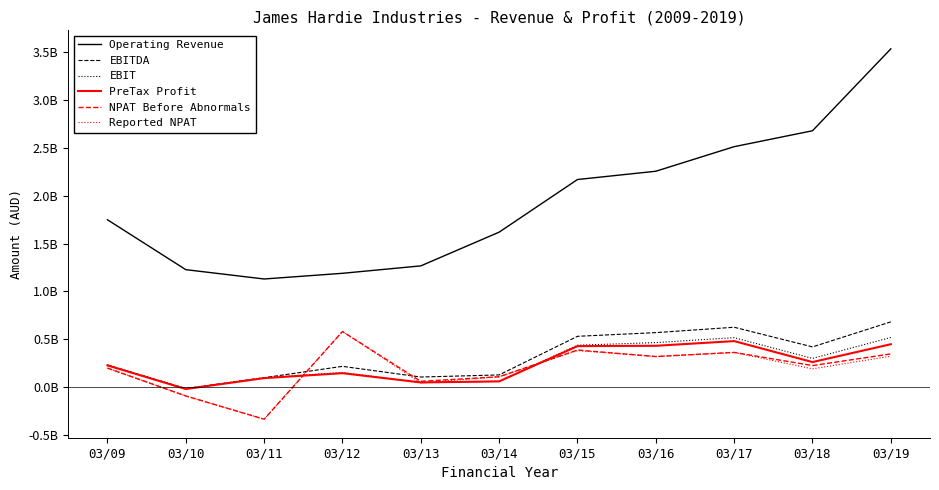

What are all the series names shown in the legend?

Operating Revenue, EBITDA, EBIT, PreTax Profit, NPAT Before Abnormals, Reported NPAT